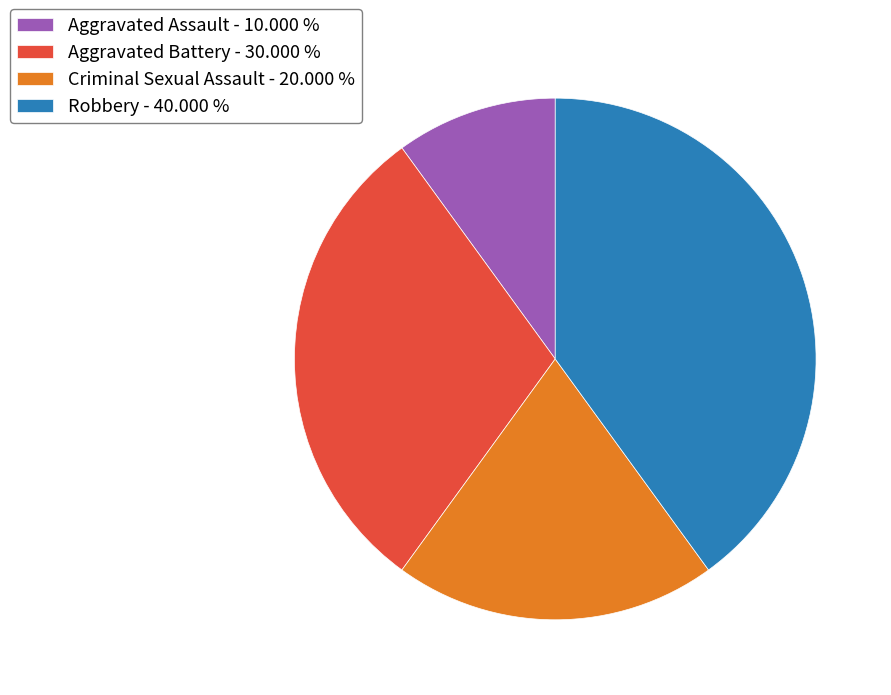

Is there any slice that represents more than half of the pie?

No